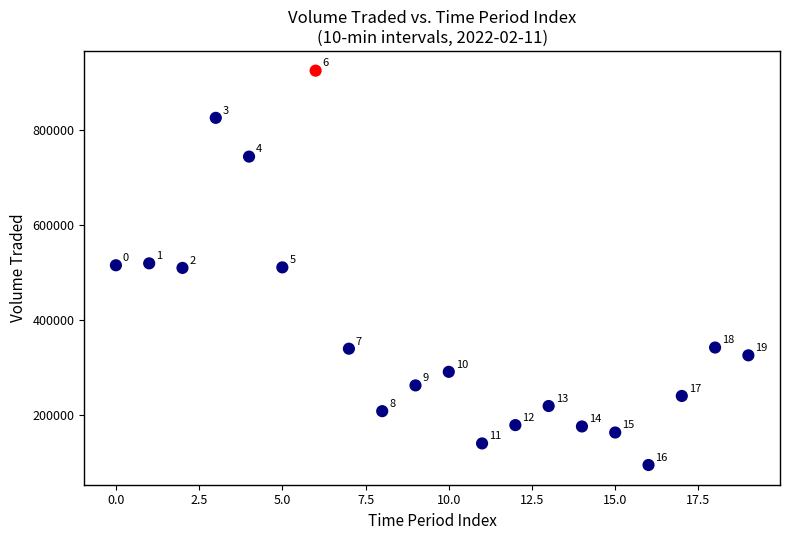

What is the range of Y values (max minus min)?

829176